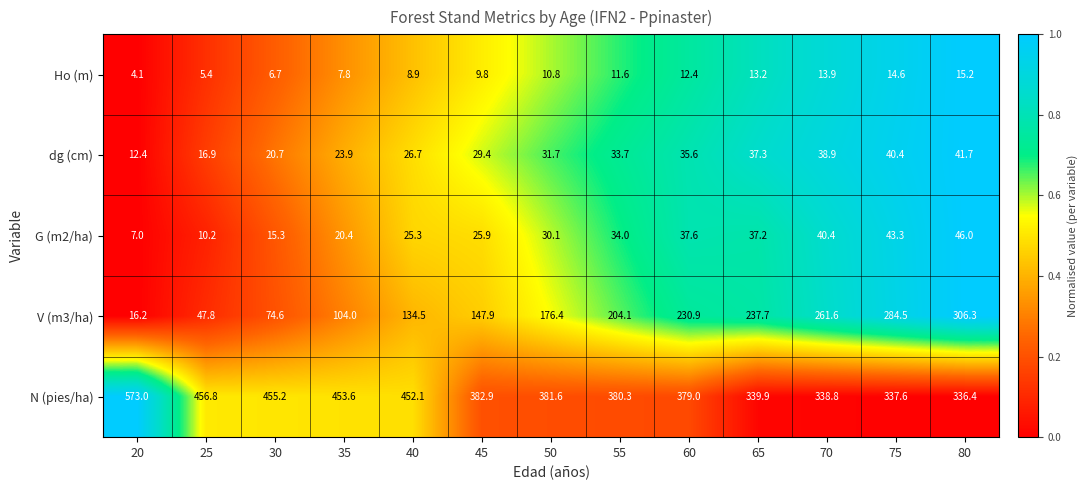

At 45, list the series in order from smallest to largest.

Ho (m), G (m2/ha), dg (cm), V (m3/ha), N (pies/ha)